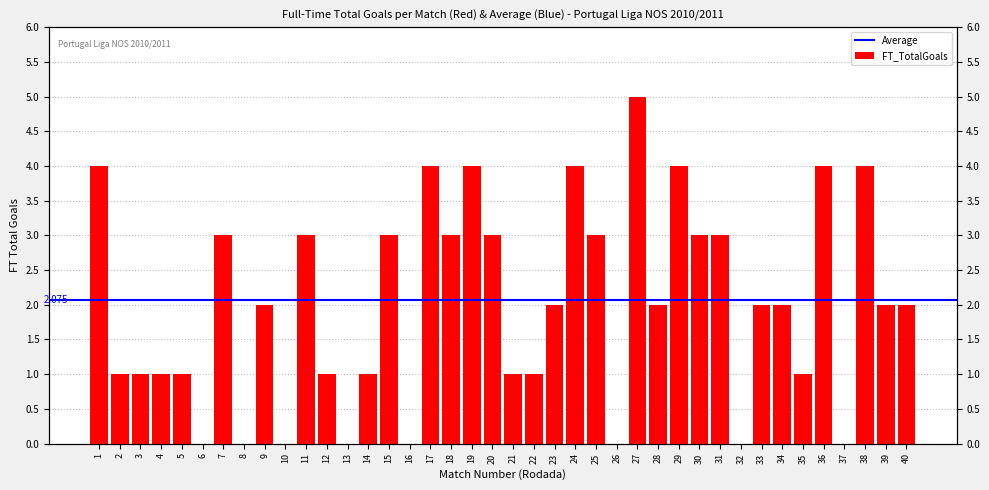

How many positive values are there?

32